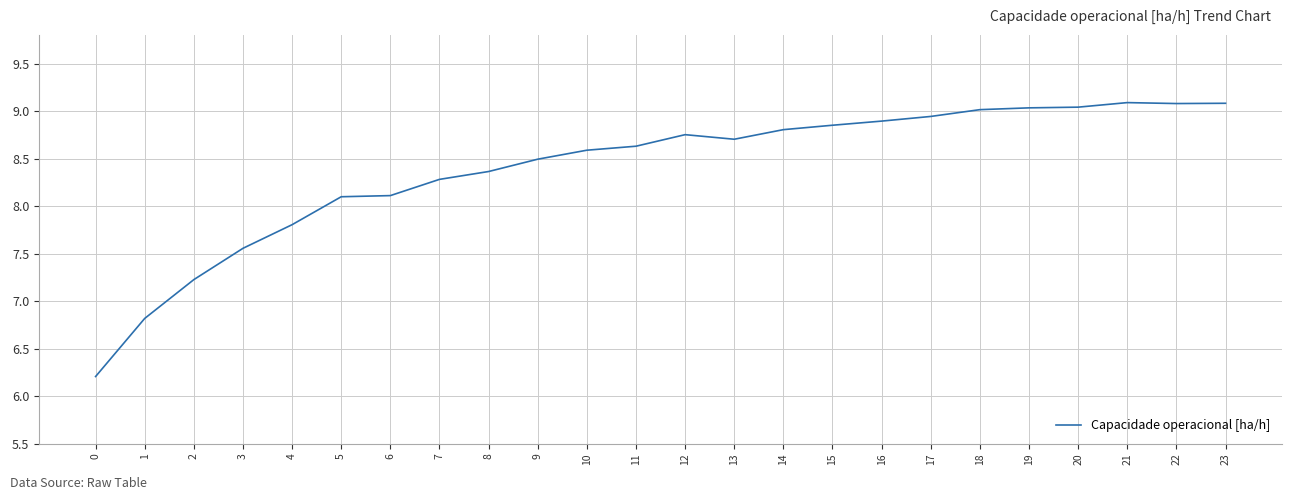

At which label is the value closest to 7?

1